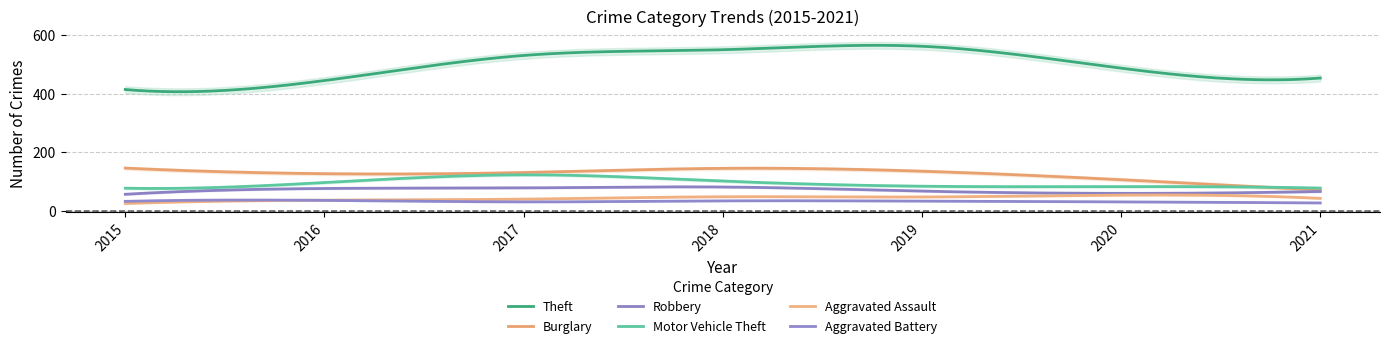

What is the spread (max minus min) of values at 2015?

389